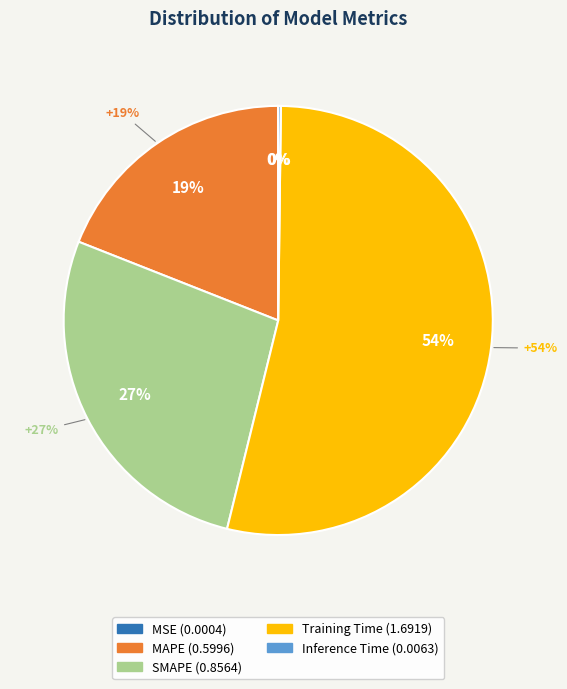

What percentage is the Training Time slice, to the nearest percent?

54%